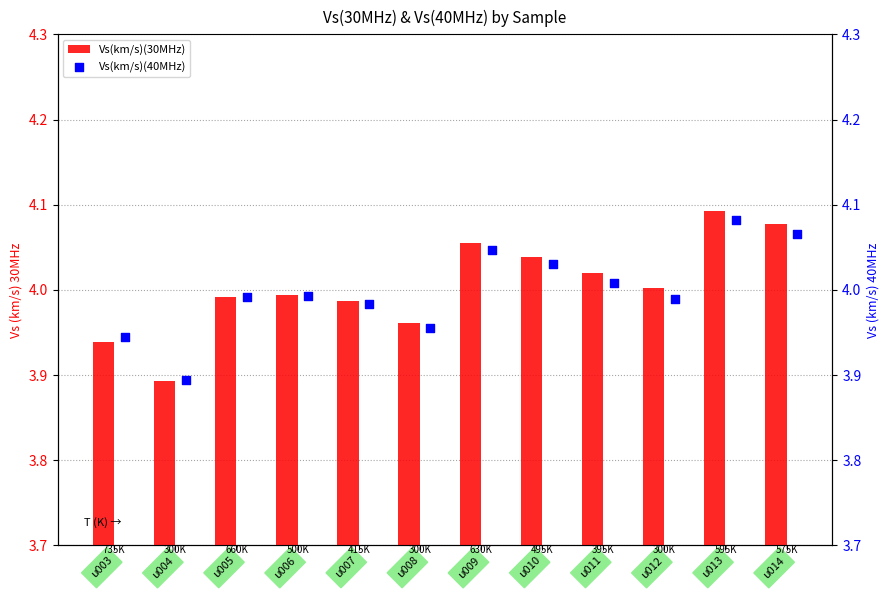

The Vs(km/s)(30MHz) series shows 0.9 at u006. True or false?

False